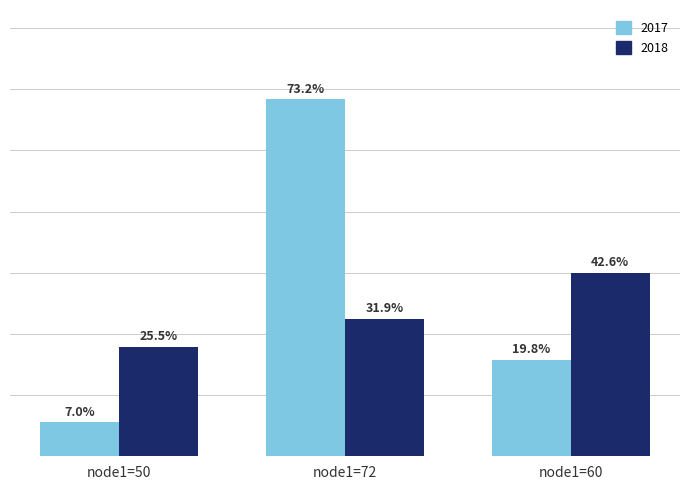

What is the label of the 2nd bar from the right?

node1=72